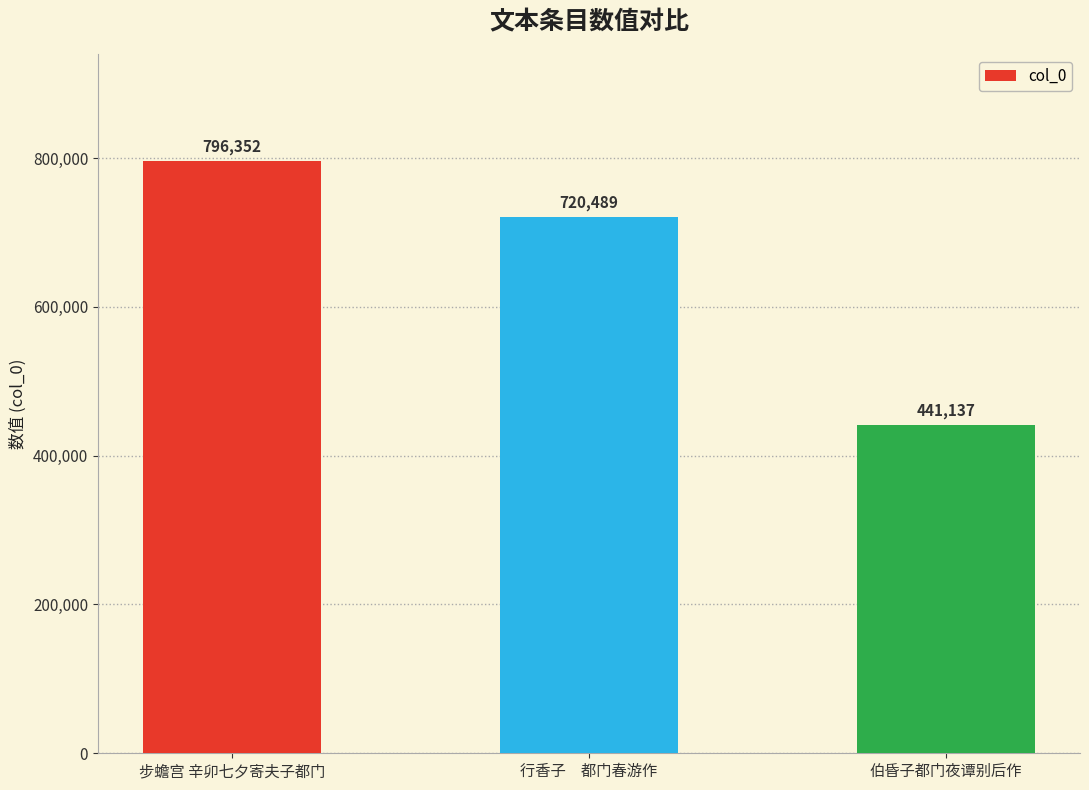

Are the bars horizontal?

No